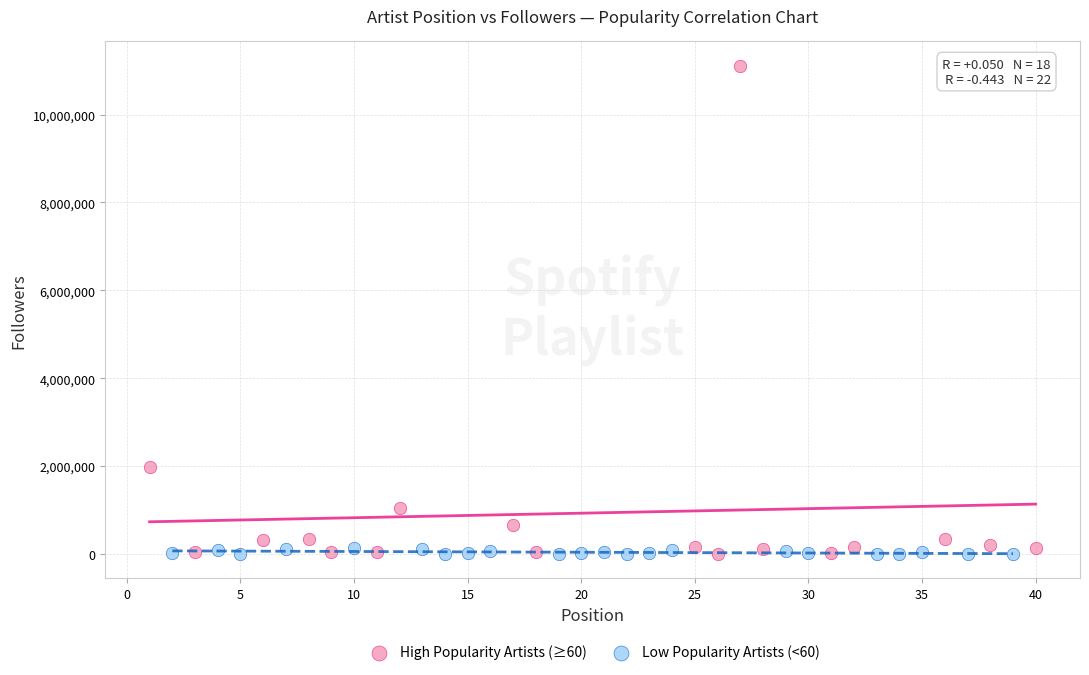

What are all the series names shown in the legend?

High Popularity Artists (≥60), Low Popularity Artists (<60)